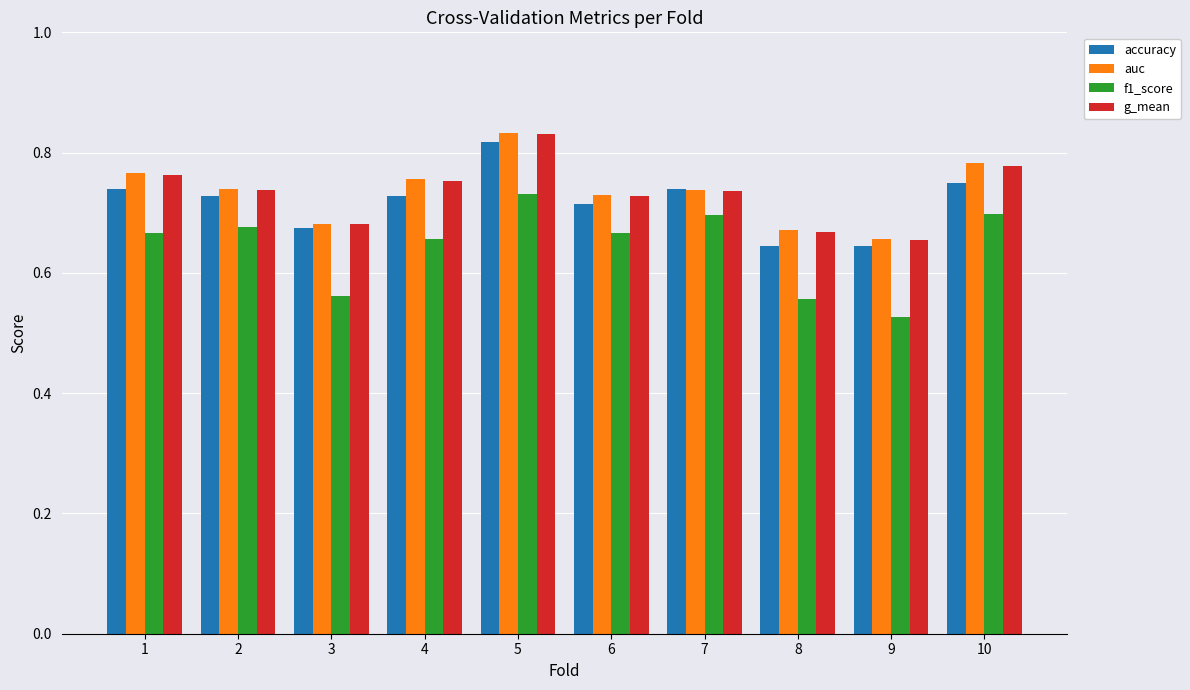

What is the difference between the second highest and minimum values in the accuracy series?

0.1